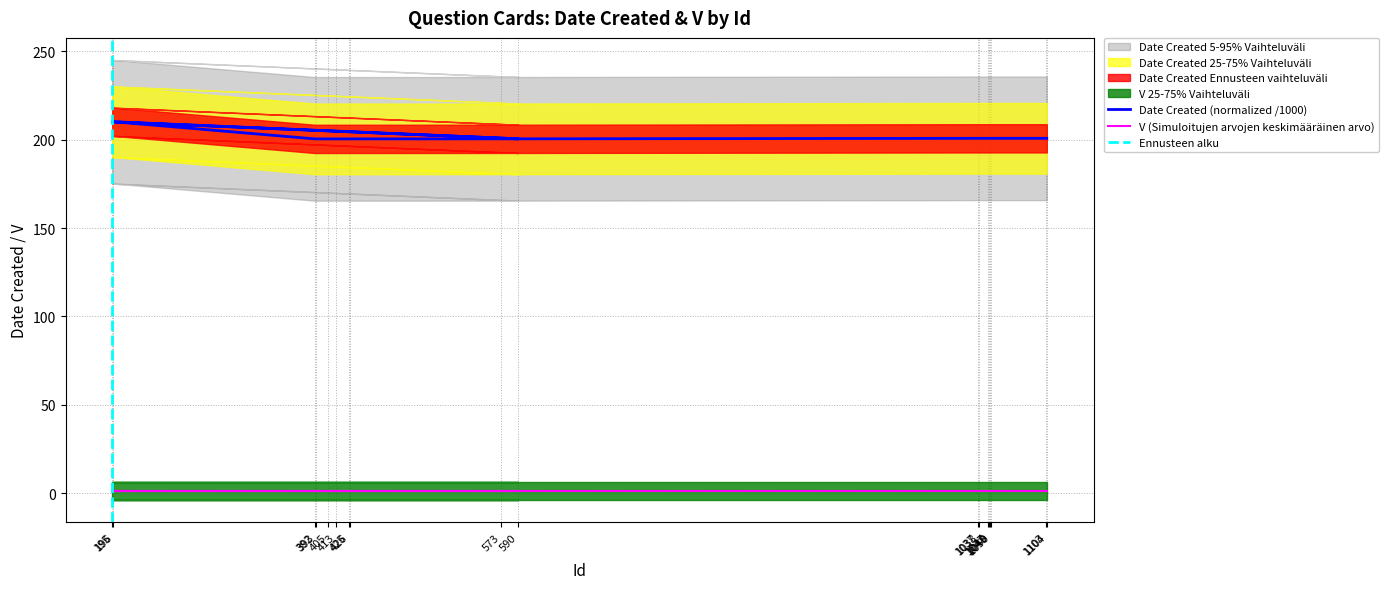

Count the number of categories in the chart.

18